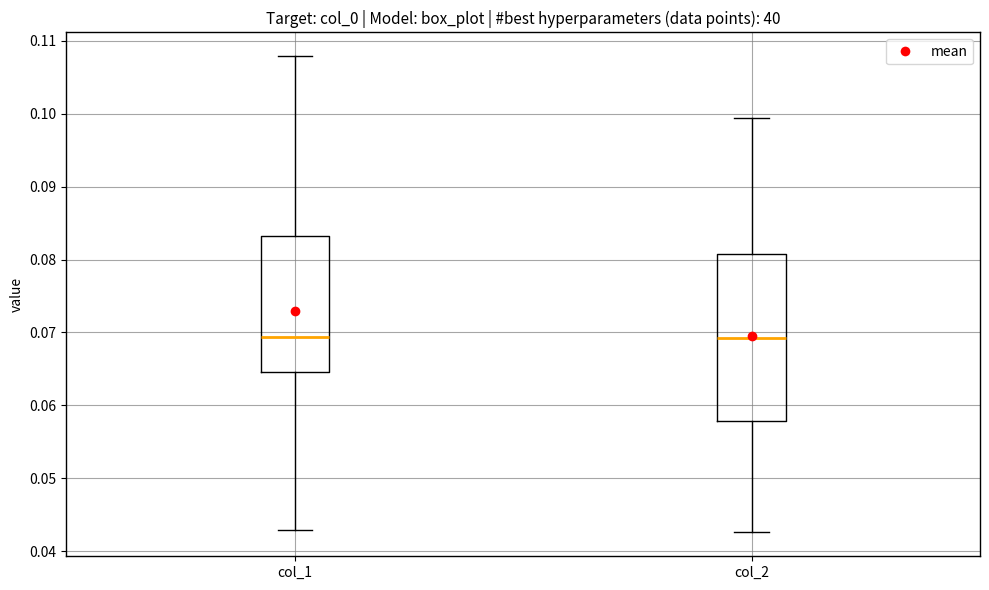

Reading left to right, transcribe this box plot: for each box, give where its median line is, the range the box spans, and where its two whiskers end, as read against the y-axis. The values are not printed on the chart, so give them approximately, as read against the axis.

col_1: median 0.069, box 0.065 to 0.083, whiskers 0.043 to 0.108
col_2: median 0.069, box 0.058 to 0.081, whiskers 0.043 to 0.099